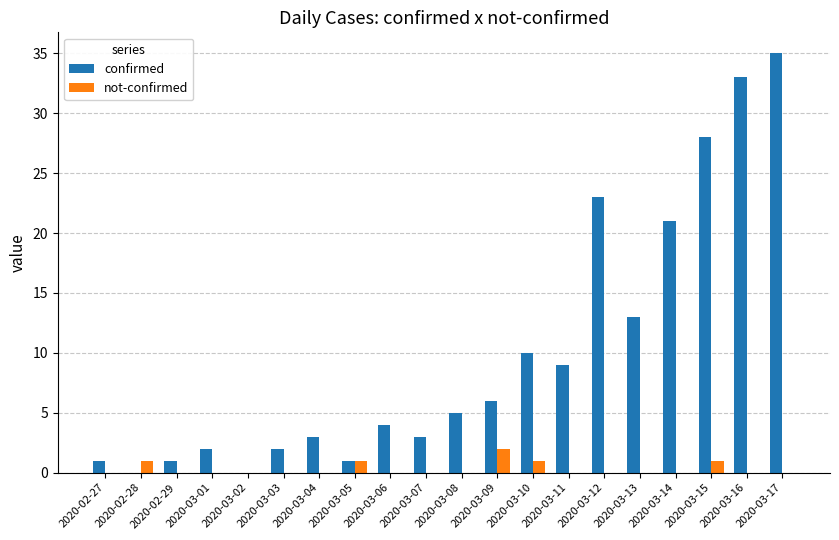

How many distinct data groups are displayed?

2